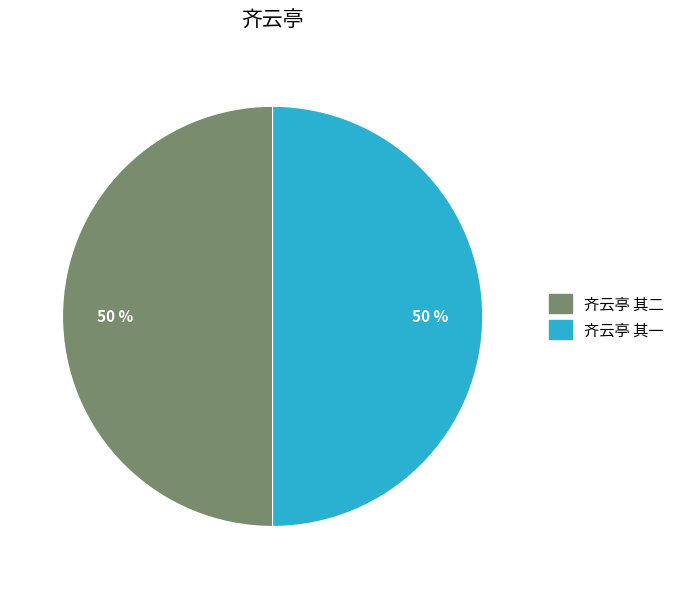

What percentage is the 齐云亭 其二 slice, to the nearest percent?

50%